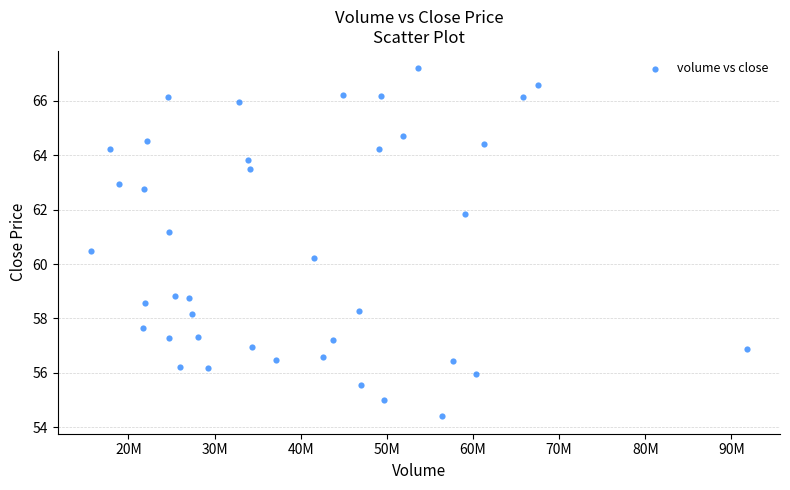

What Y value in the scatter plot is closest to 60?

60.2